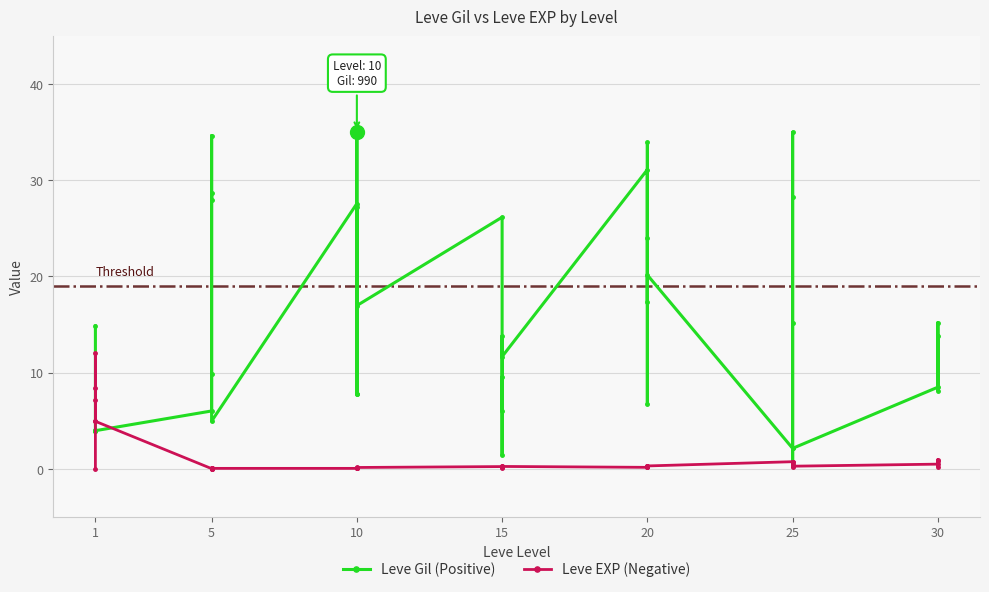

Reading right to left, what are all the values shown in this chart?

Leve Gil (Positive): 13.8	8.1	15.2	8.5	2.1	15.2	28.3	35.0	0.4	2.1	20.2	17.3	33.9	24.0	6.7	31.1	11.7	13.8	1.4	9.5	6.0	26.2	17.0	7.8	27.2	35.0	7.8	27.6	4.9	34.6	27.9	28.6	9.9	6.0	4.0	4.0	4.0	4.0	4.0	14.8
Leve EXP (Negative): 0.8	0.2	1.0	0.5	0.3	0.7	0.4	0.2	0.3	0.7	0.3	0.2	0.3	0.2	0.2	0.1	0.2	0.1	0.2	0.3	0.1	0.2	0.1	0.0	0.1	0.1	0.0	0.0	0.0	0.0	0.0	0.0	0.1	0.0	4.9	12.0	4.9	8.4	7.2	0.0